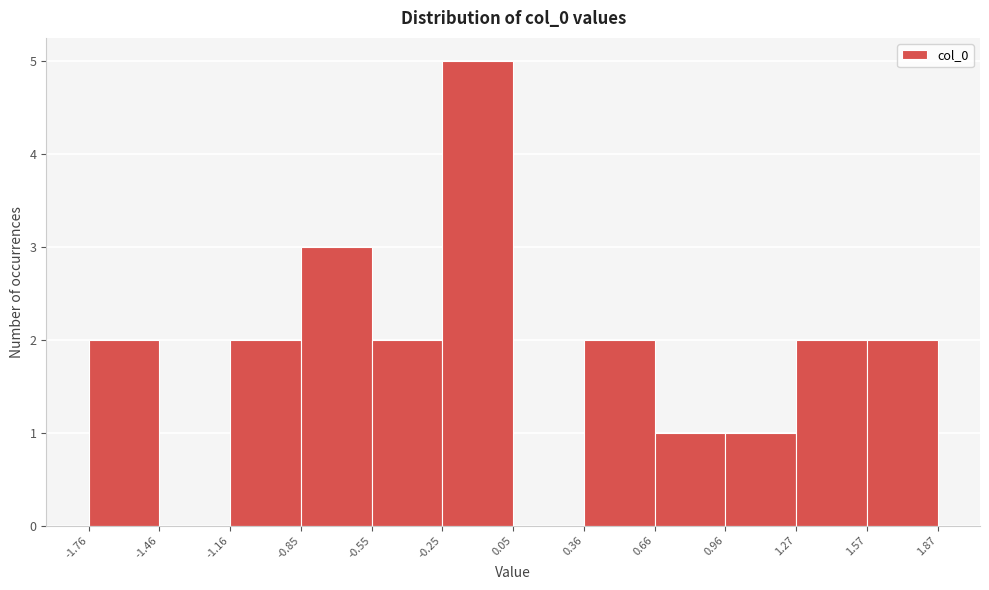

Reading left to right, transcribe this chart: for each bar, give the range it covers on the x-axis and its height. The values are not printed on the chart, so give them approximately, as read against the axis.

-1.76 to -1.46: 2
-1.46 to -1.16: 0
-1.16 to -0.85: 2
-0.85 to -0.55: 3
-0.55 to -0.25: 2
-0.25 to 0.05: 5
0.05 to 0.36: 0
0.36 to 0.66: 2
0.66 to 0.96: 1
0.96 to 1.27: 1
1.27 to 1.57: 2
1.57 to 1.87: 2